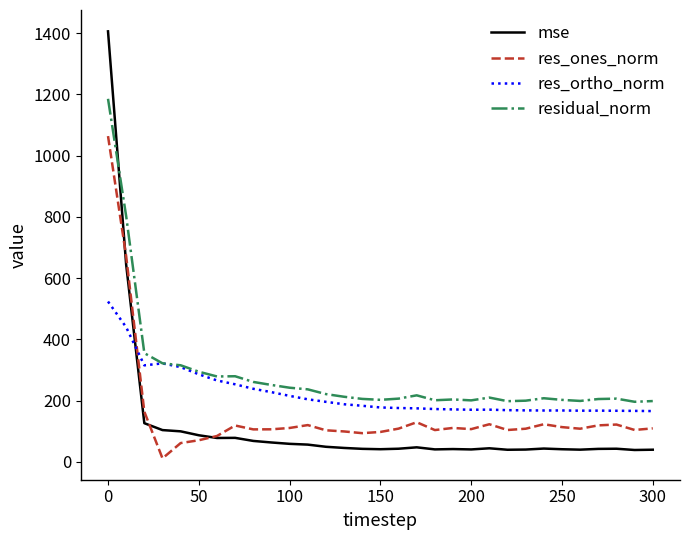

How many lines are shown in the chart?

4